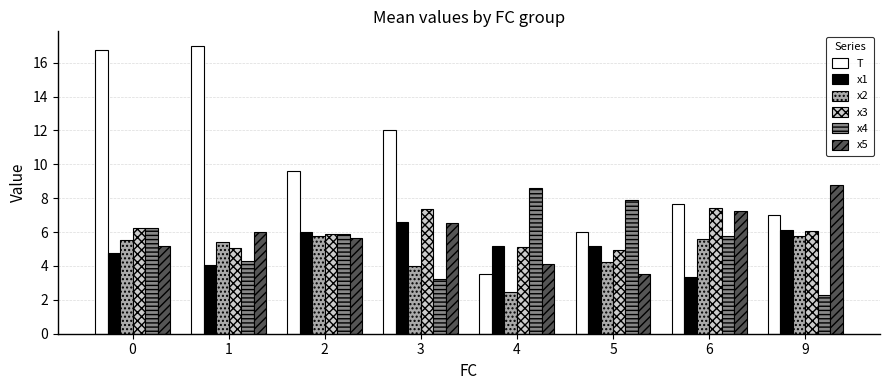

Between 4 and 5, which series saw the biggest shift?

T